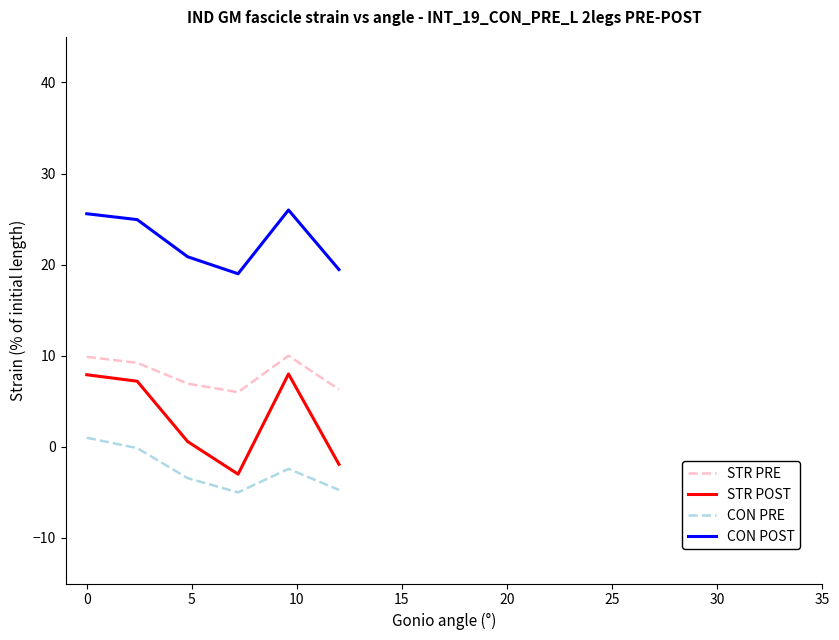

Does the chart display data point markers on the line(s)?

No